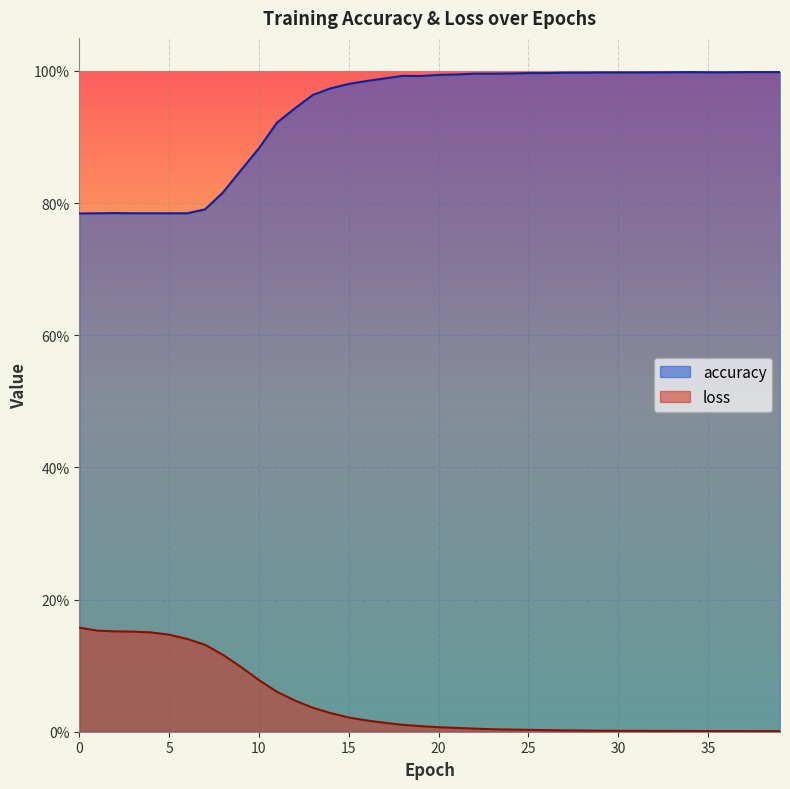

Reading left to right, extract all data points from this chart.

accuracy: 0.8	0.8	0.8	0.8	0.8	0.8	0.8	0.8	0.8	0.8	0.9	0.9	0.9	1.0	1.0	1.0	1.0	1.0	1.0	1.0	1.0	1.0	1.0	1.0	1.0	1.0	1.0	1.0	1.0	1.0	1.0	1.0	1.0	1.0	1.0	1.0	1.0	1.0	1.0	1.0
loss: 0.2	0.2	0.2	0.2	0.2	0.1	0.1	0.1	0.1	0.1	0.1	0.1	0.0	0.0	0.0	0.0	0.0	0.0	0.0	0.0	0.0	0.0	0.0	0.0	0.0	0.0	0.0	0.0	0.0	0.0	0.0	0.0	0.0	0.0	0.0	0.0	0.0	0.0	0.0	0.0